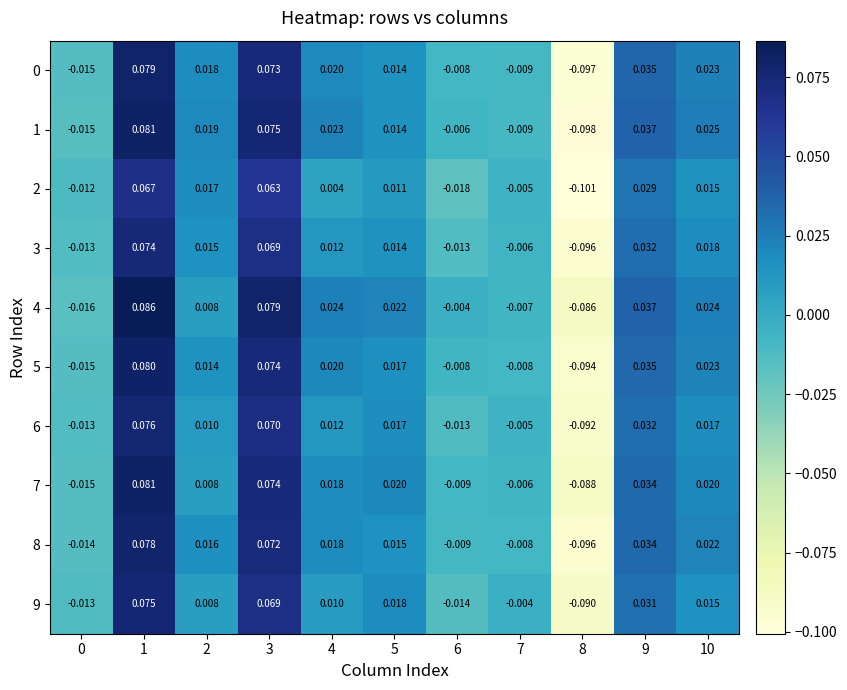

Is the value of 7 at 3 greater than the value of 4 at 2?

Yes